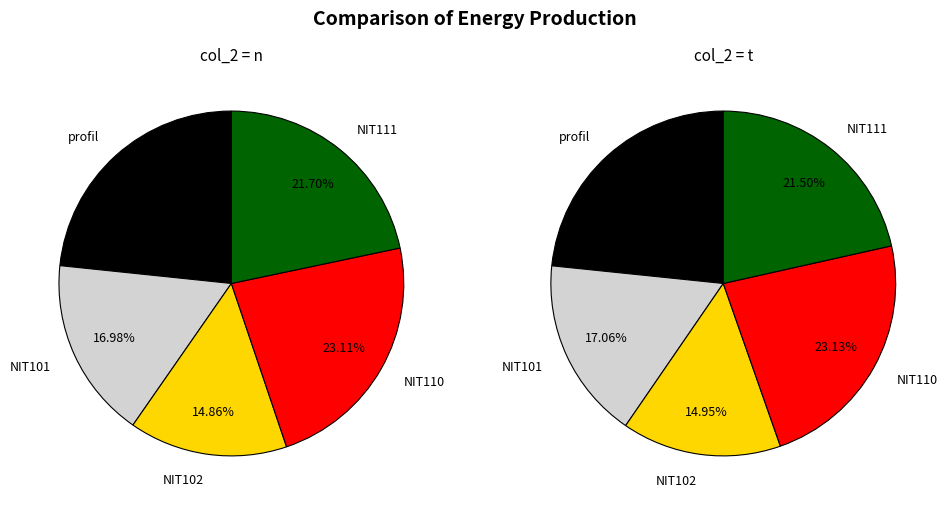

What portion of the pie excludes n?

42.9%